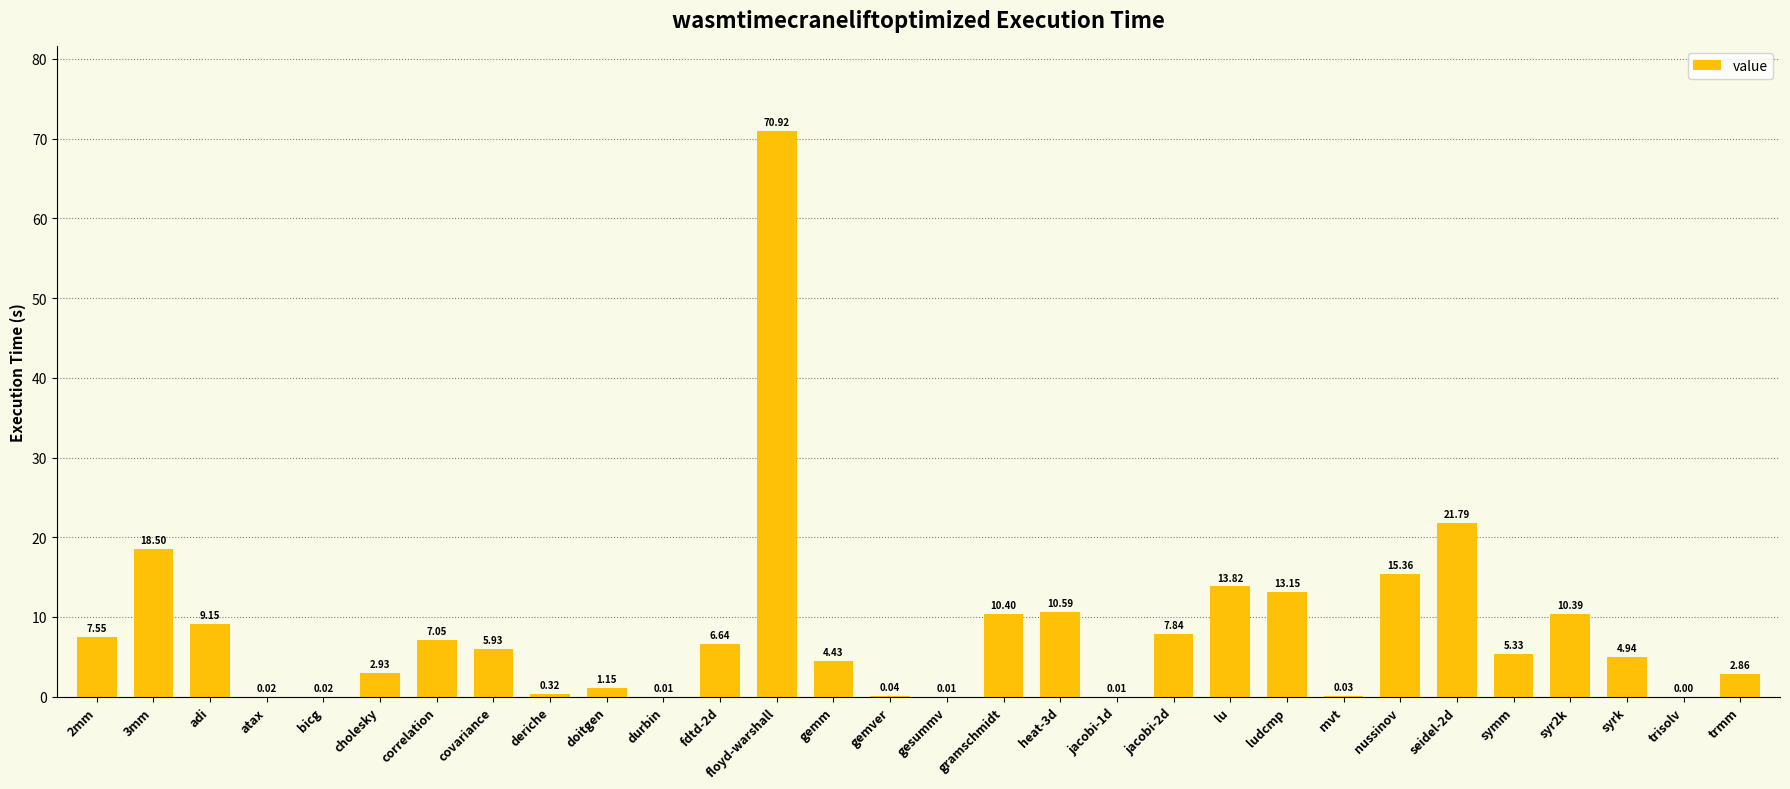

What is the sum of the values at covariance and floyd-warshall?

76.8